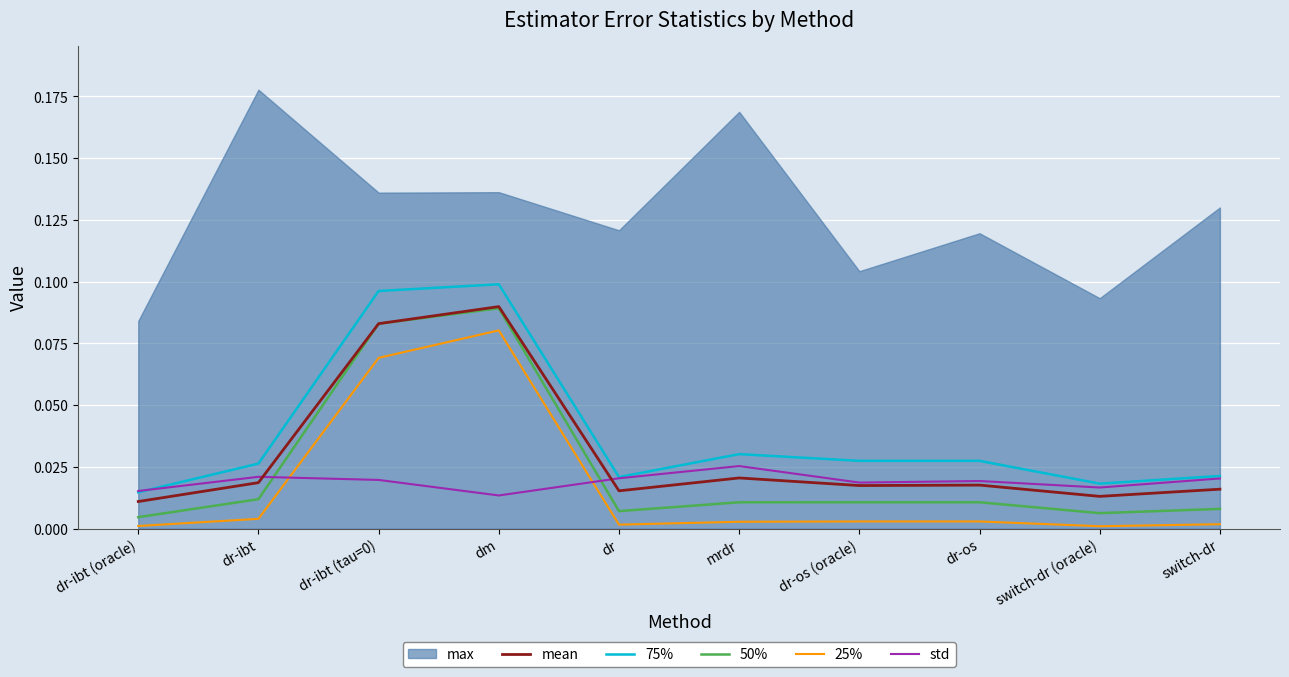

Where is the first local minimum for 50%?

dr